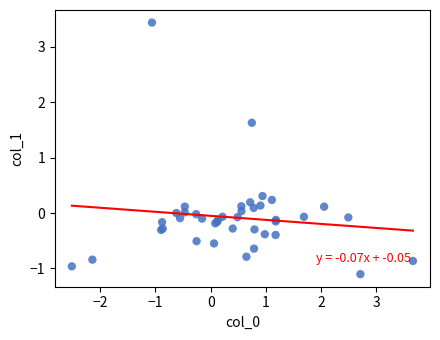

What Y value in the scatter plot is closest to 1?

1.6